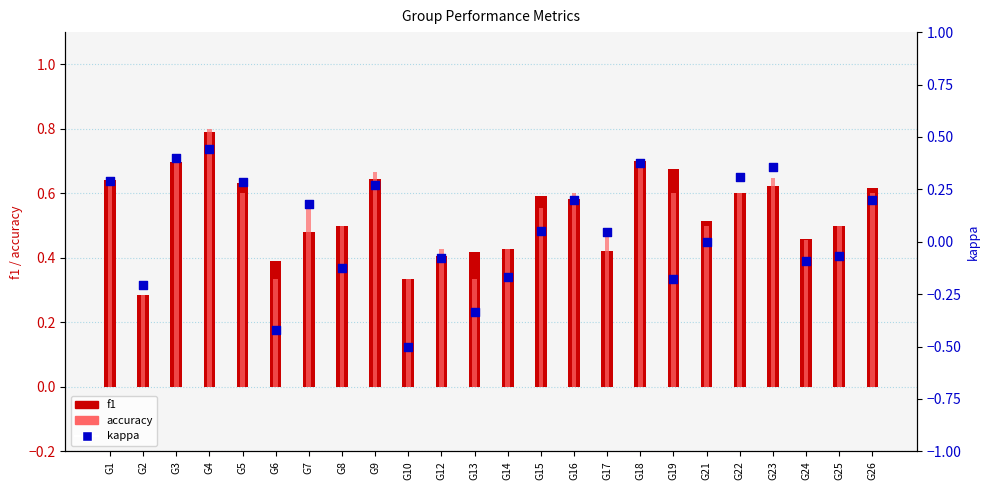

At which category is the sum across all series the highest?

G4